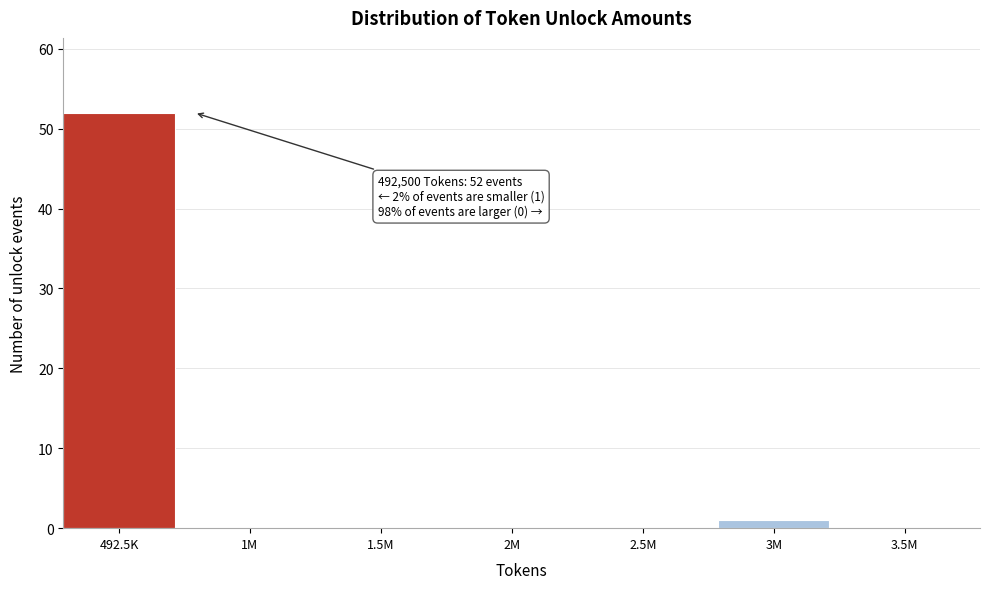

Reading right to left, transcribe all the data shown in this chart.

3.5M=0	3M=1	2.5M=0	2M=0	1.5M=0	1M=0	492.5K=52